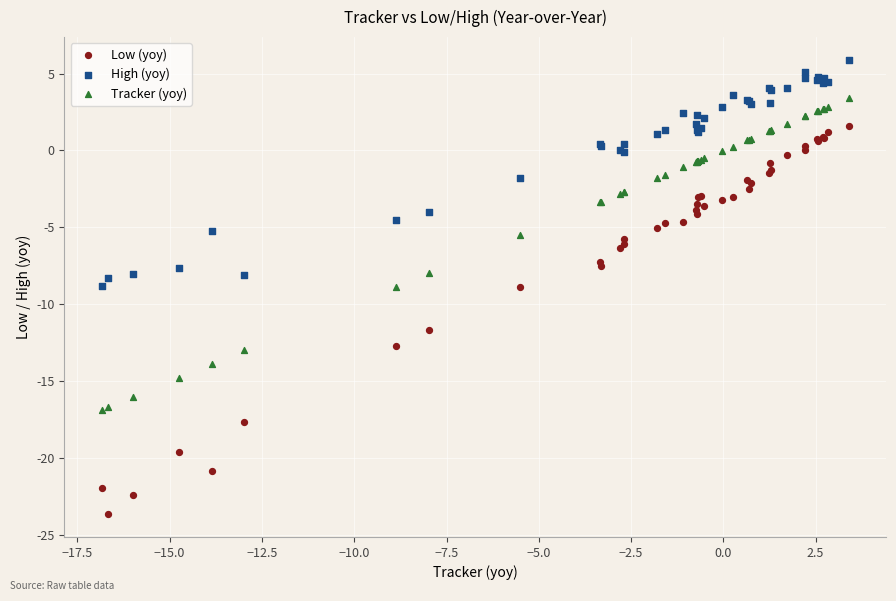

In the Low (yoy) series, what Y value is closest to -11?

-11.7